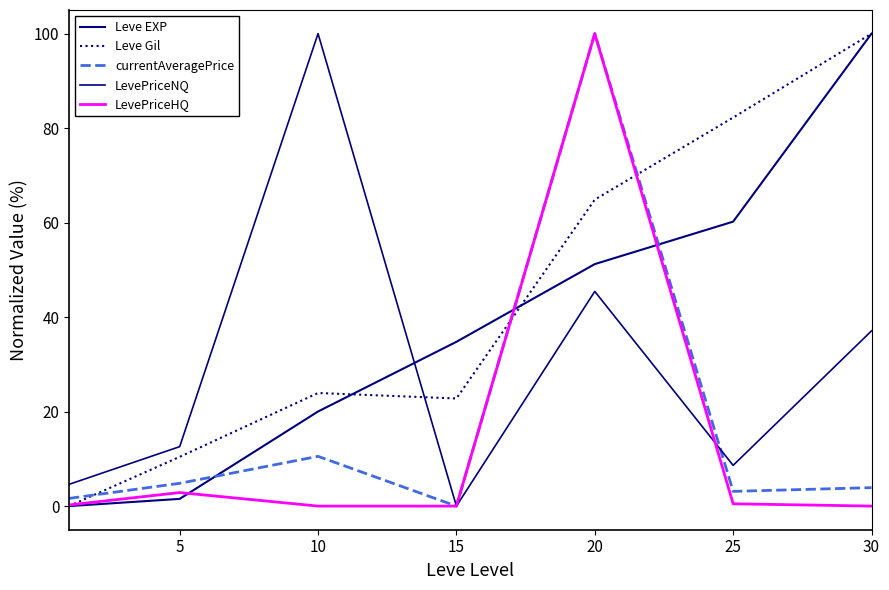

At which category does LevePriceNQ reach its first local peak?

10